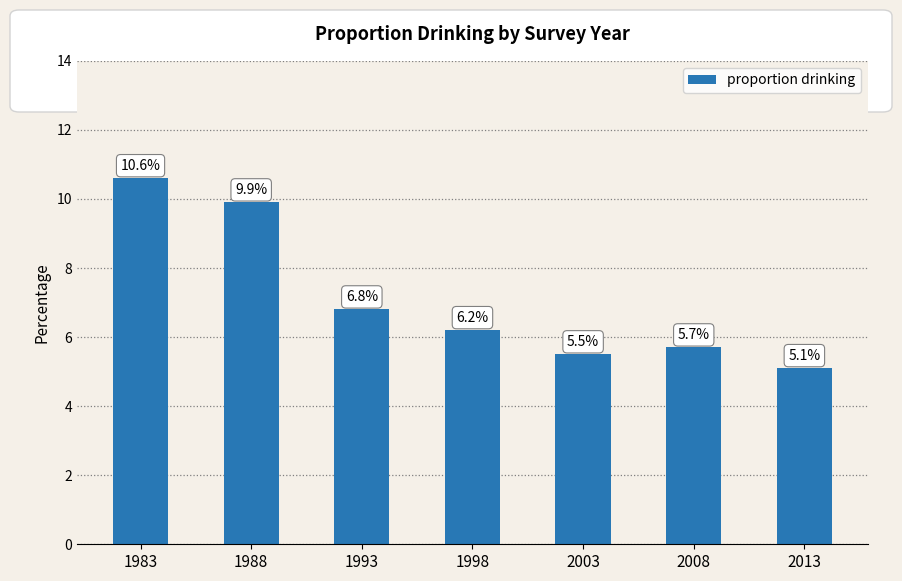

Approximately how many times larger is the value at 1988 compared to 1983?

0.9